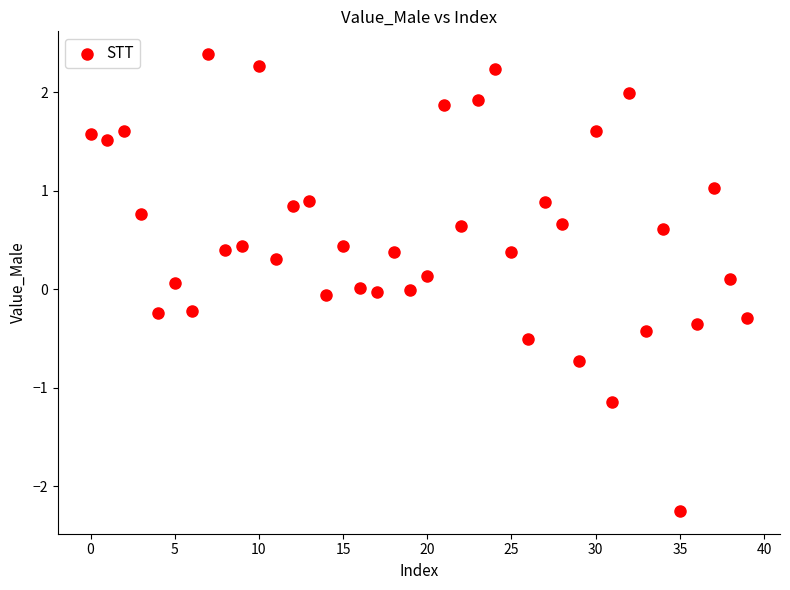

How many points are shown in the scatter plot?

40